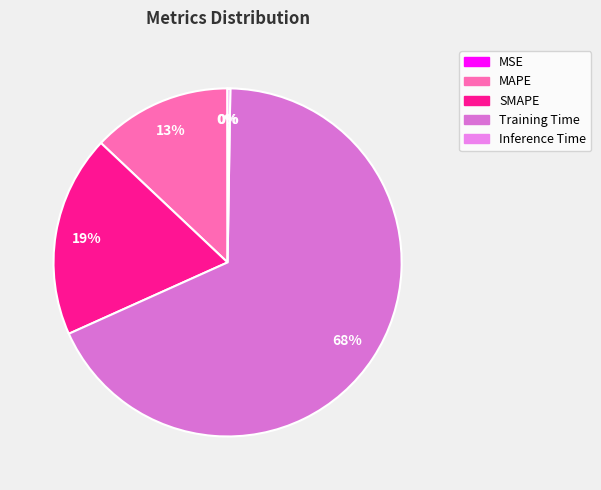

Is it true that SMAPE is 19% of the pie?

True